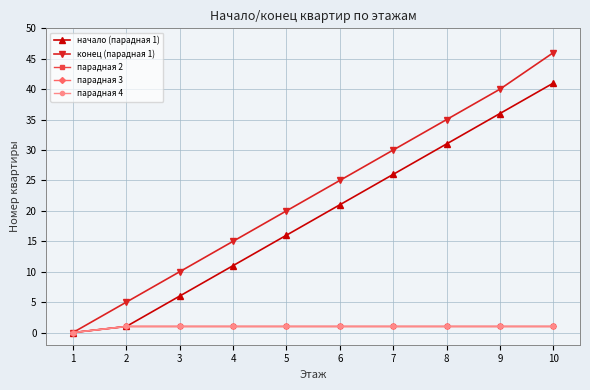

At how many categories does at least one series exceed 29?

4